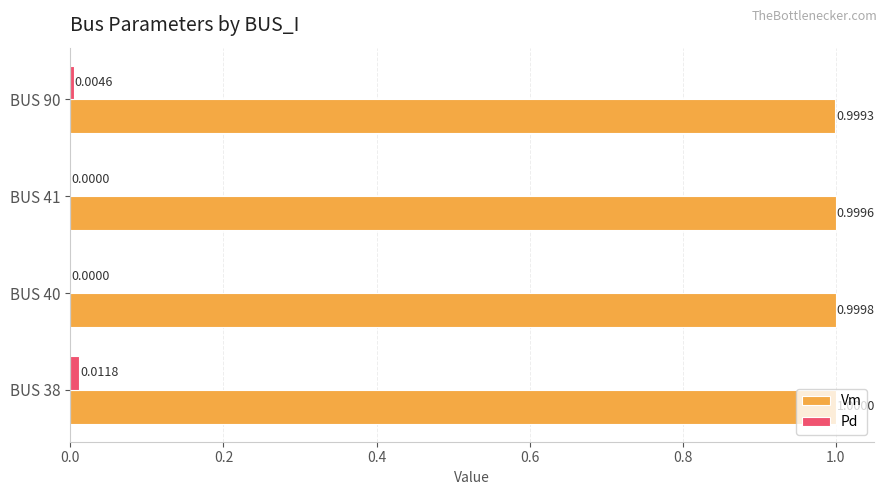

Between BUS 38 and BUS 90, which series saw the biggest shift?

Pd